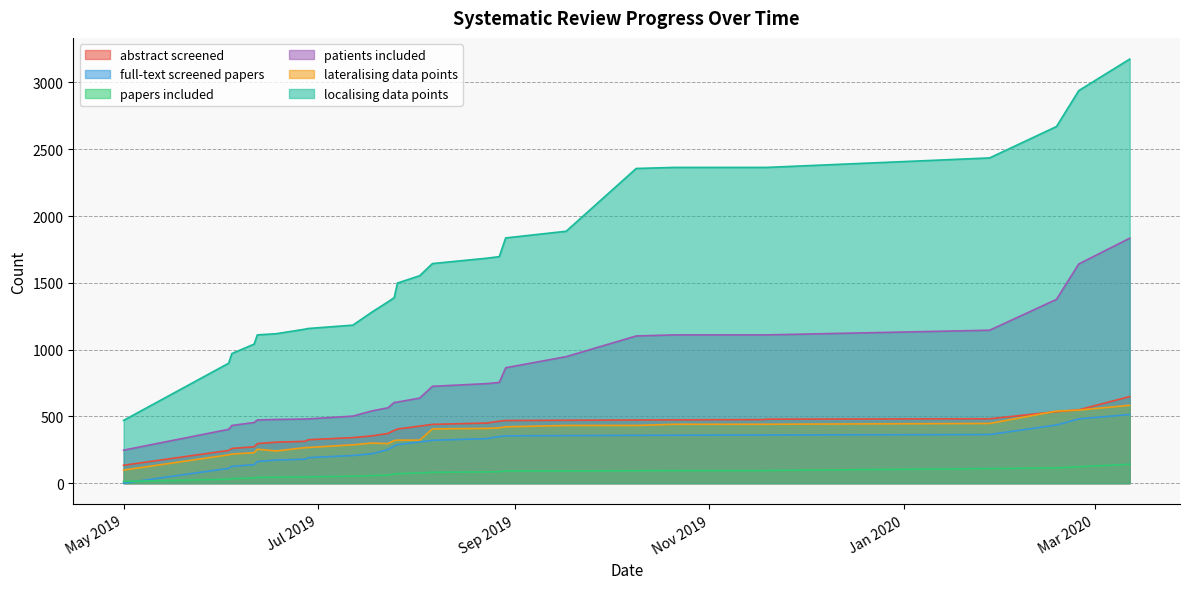

Which category has the highest value across all series?

2020-03-12